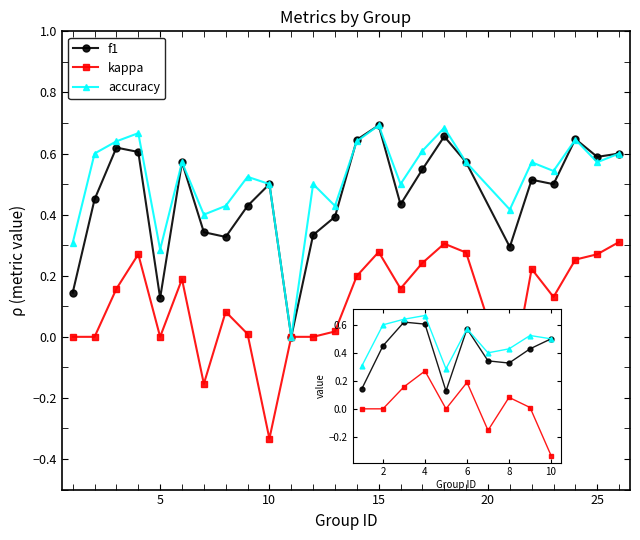

At which category is the sum across all series the highest?

4